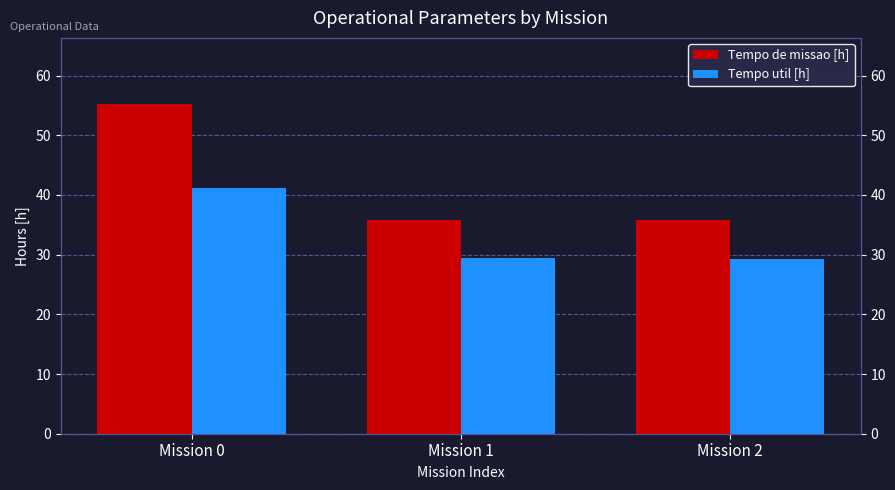

What is the average value of the Tempo de missao [h] series?

42.3